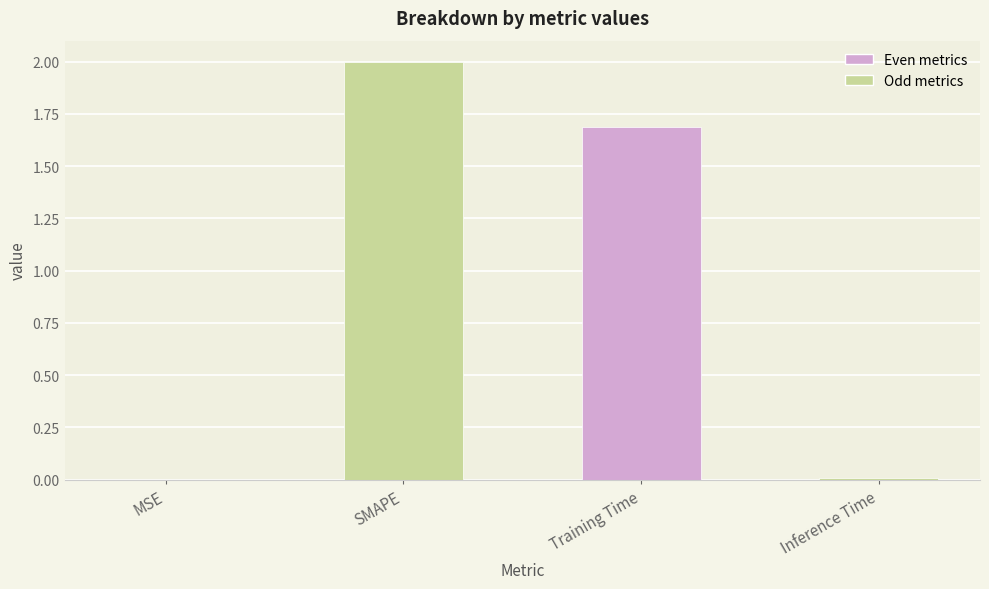

Is it true that the value at SMAPE is 2.0?

True